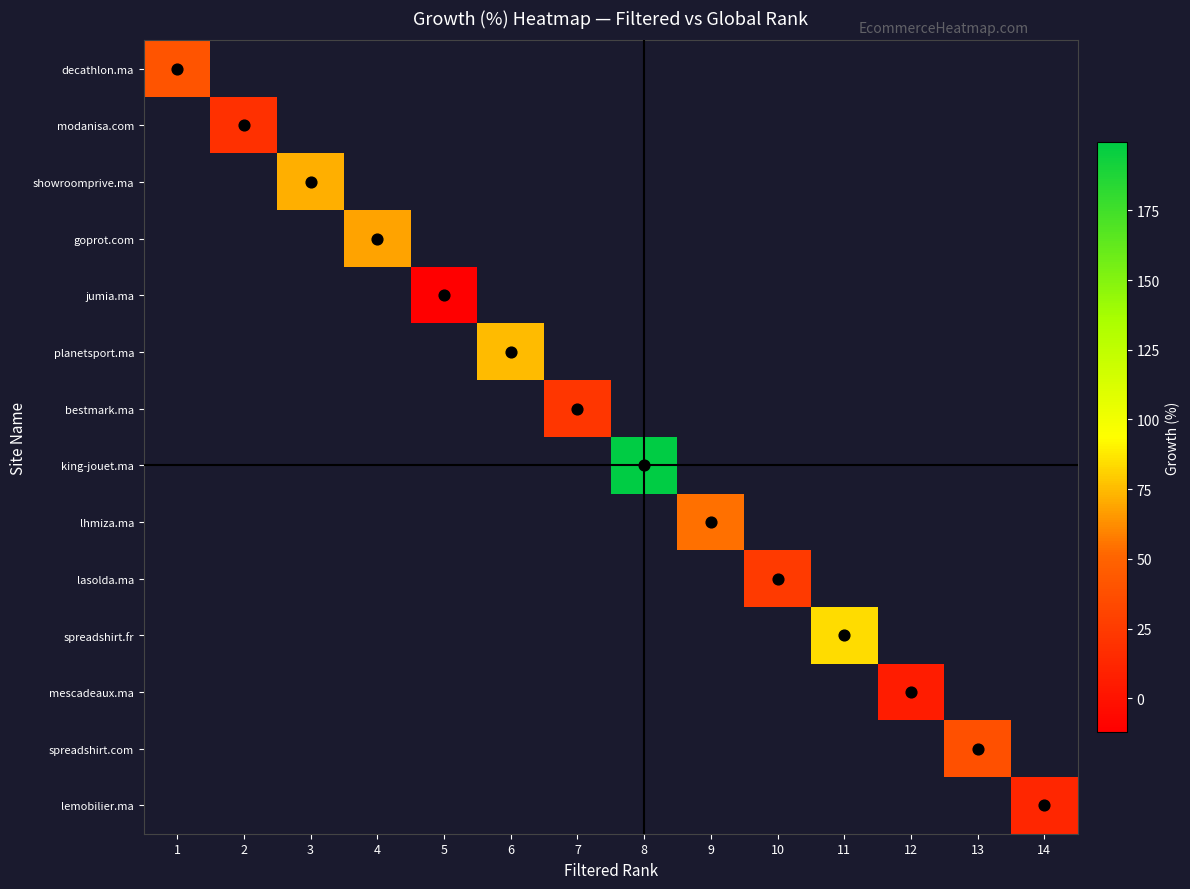

At 6, list the series in order from smallest to largest.

decathlon.ma, modanisa.com, showroomprive.ma, goprot.com, jumia.ma, planetsport.ma, bestmark.ma, king-jouet.ma, lhmiza.ma, lasolda.ma, spreadshirt.fr, mescadeaux.ma, spreadshirt.com, lemobilier.ma